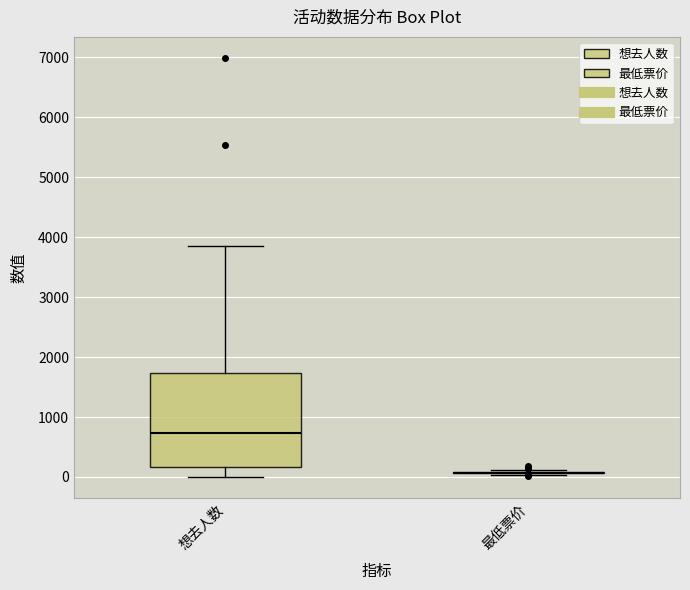

Comparing the boxes themselves (not the whiskers), which one is the tallest?

想去人数